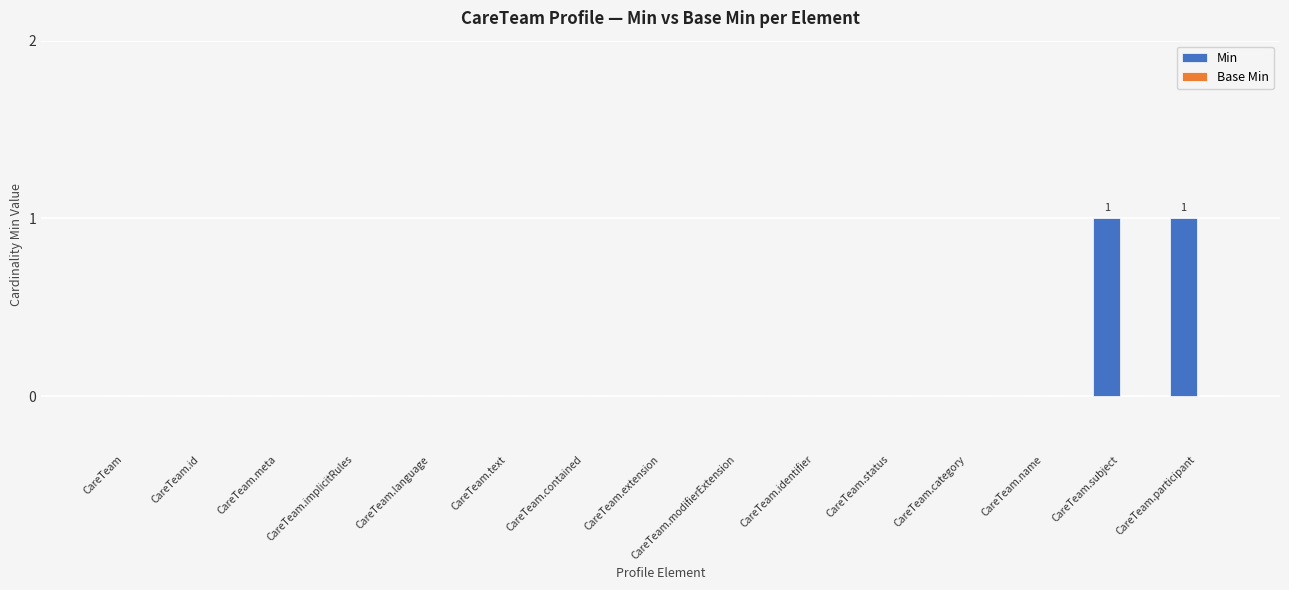

True or false: the data shows 0 at CareTeam.modifierExtension.

True